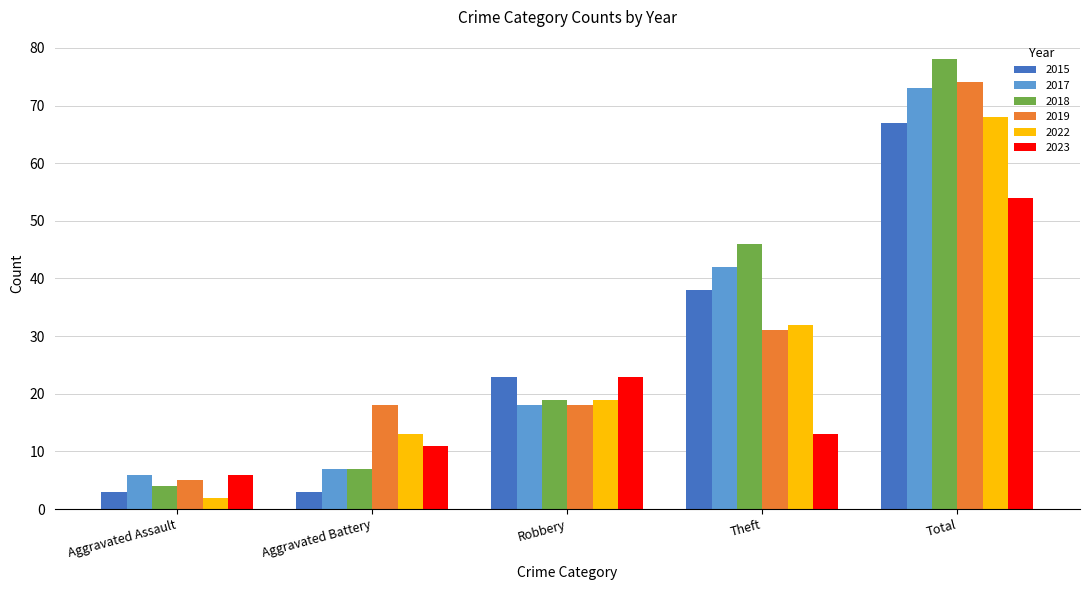

What is the lowest value of the 2022 series?

2